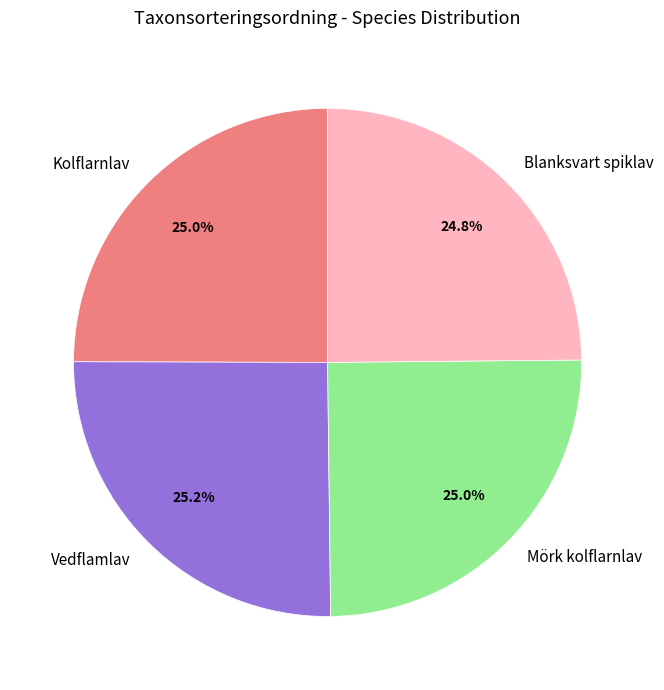

The Vedflamlav slice represents 37% of the pie. True or false?

False